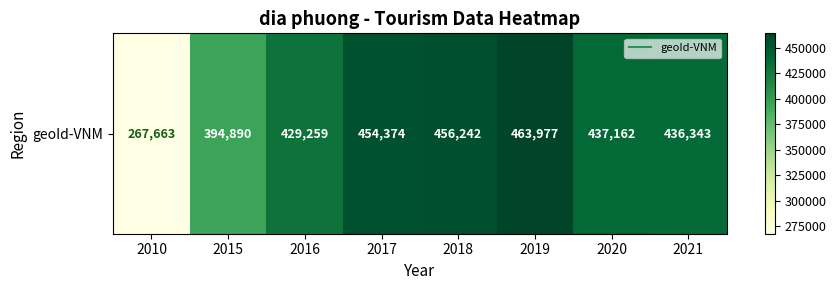

At which category does the chart reach its minimum across all series?

2010